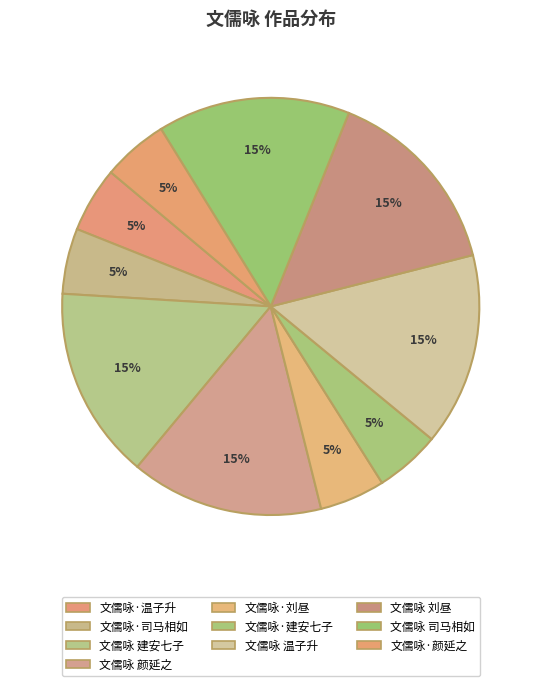

To the nearest percent, what is the difference between the 文儒咏 刘昼 and 文儒咏·颜延之 slice percentages?

10%